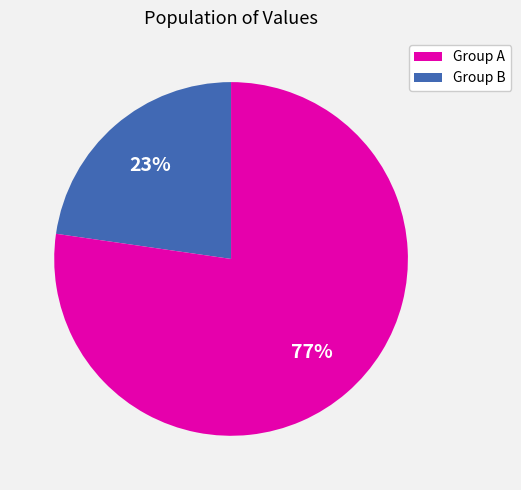

Does any single category account for the majority?

Yes